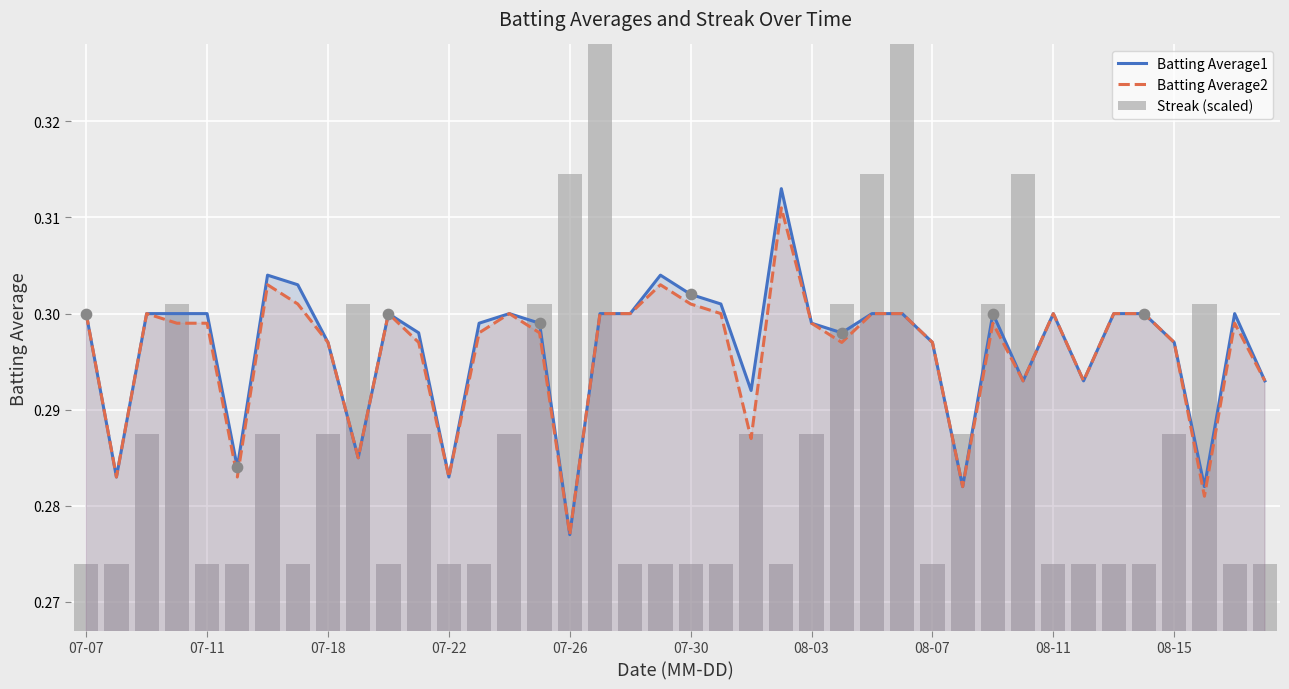

Which series has the largest total across all categories?

Batting Average1